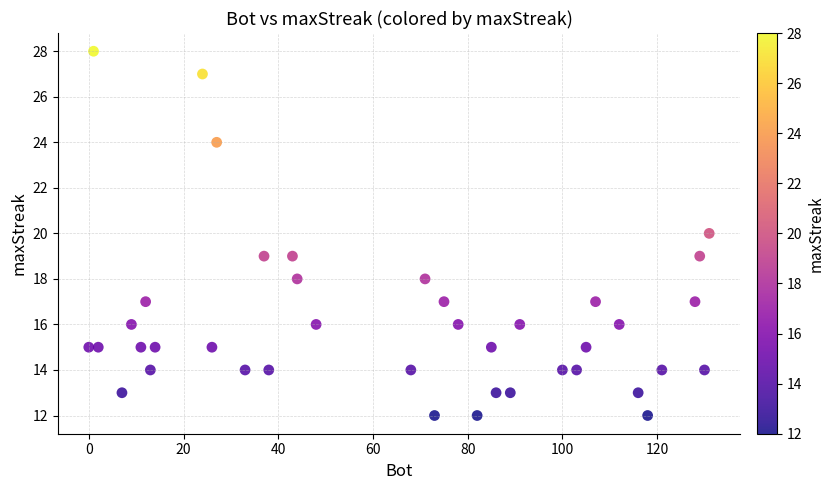

What is the range of Y values (max minus min)?

16